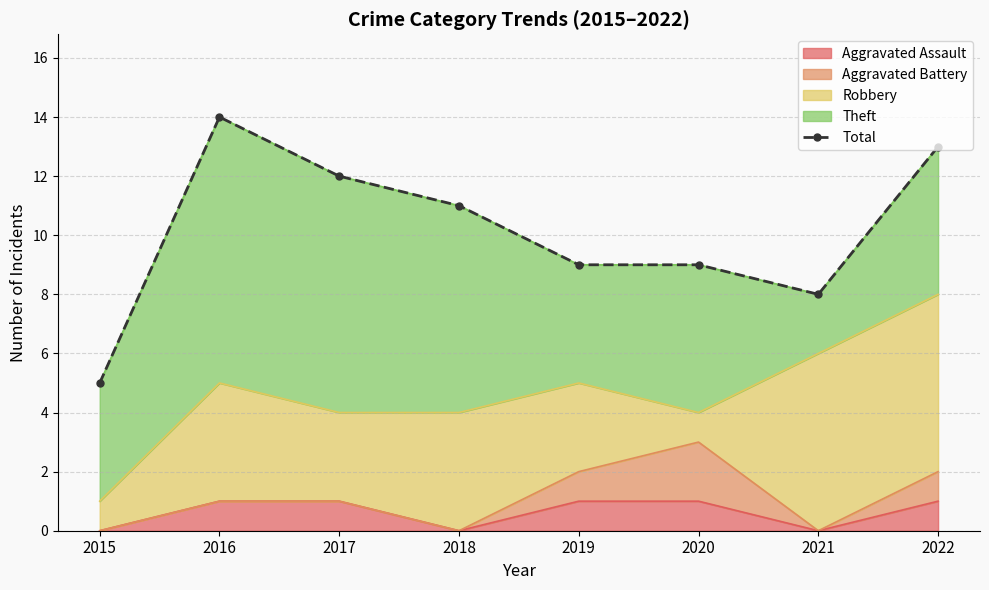

Reading right to left, list all the values displayed in this chart.

13	8	9	9	11	12	14	5